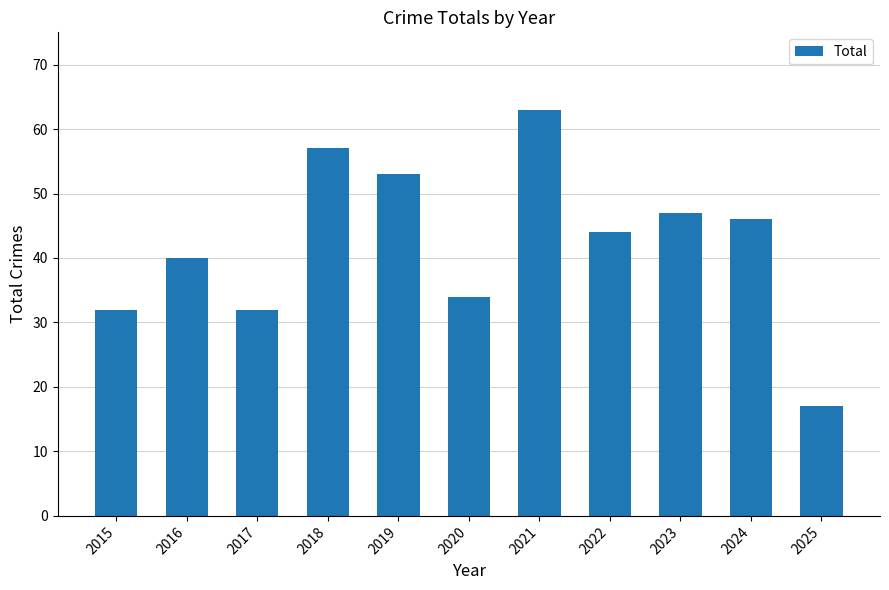

What is the value of the 8th bar from the left?

44